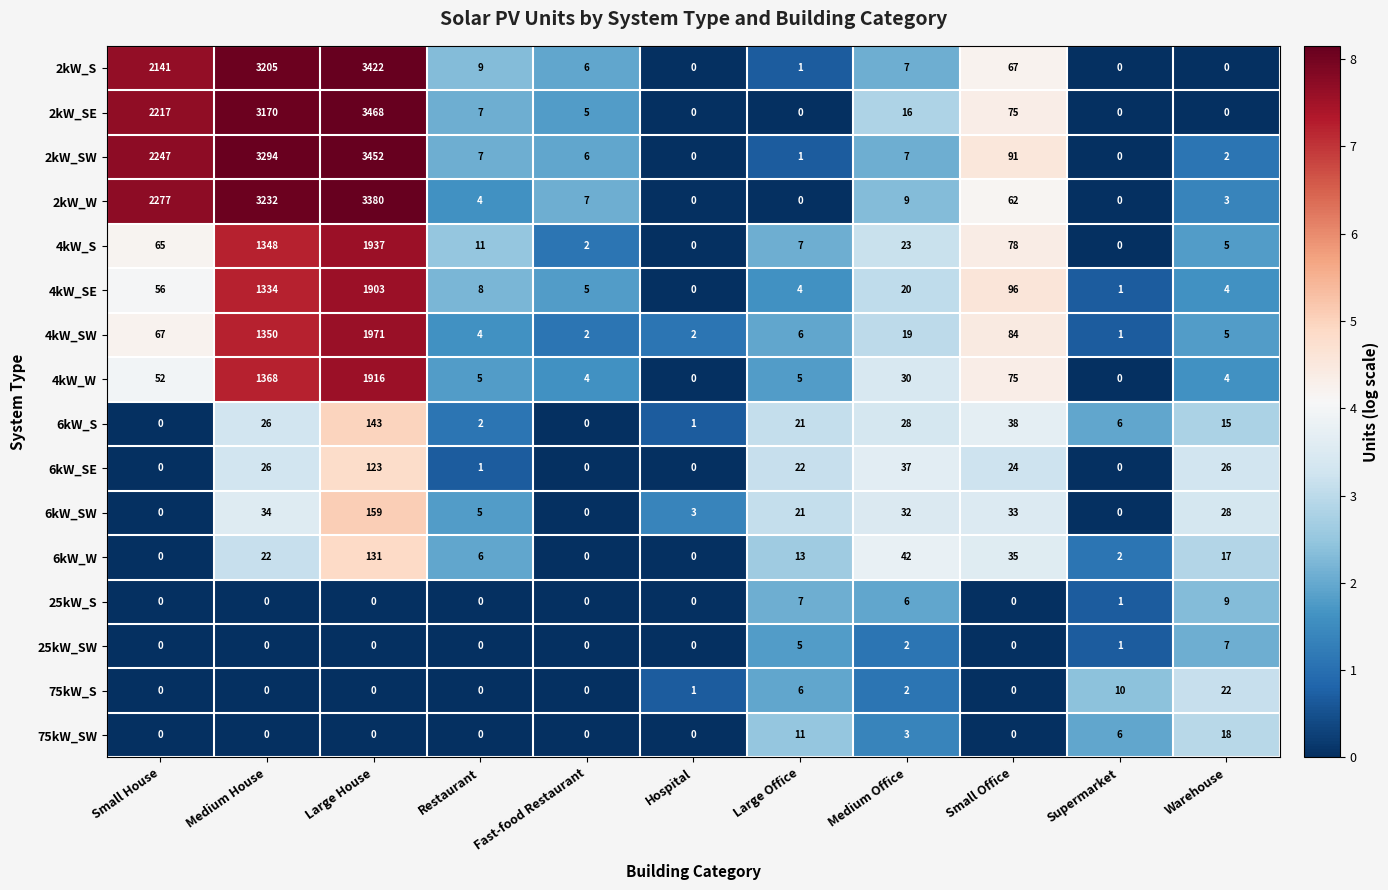

At which category does the chart reach its peak across all series?

Large House